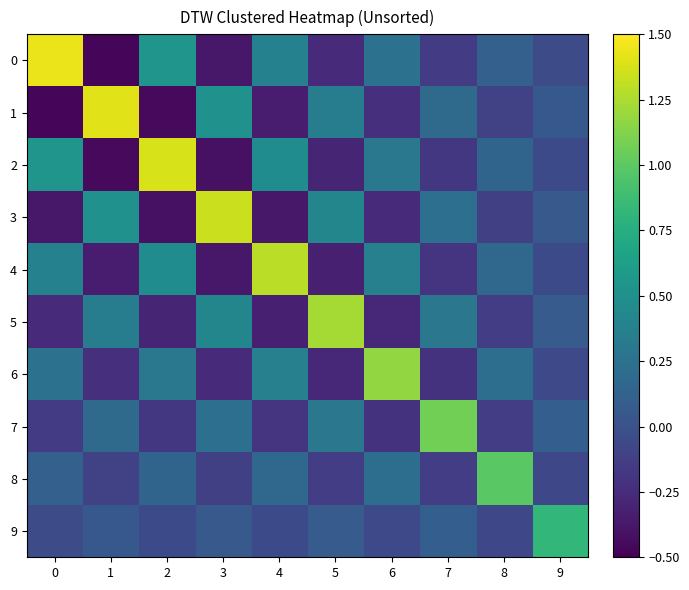

What is the maximum value shown in the chart?

1.4